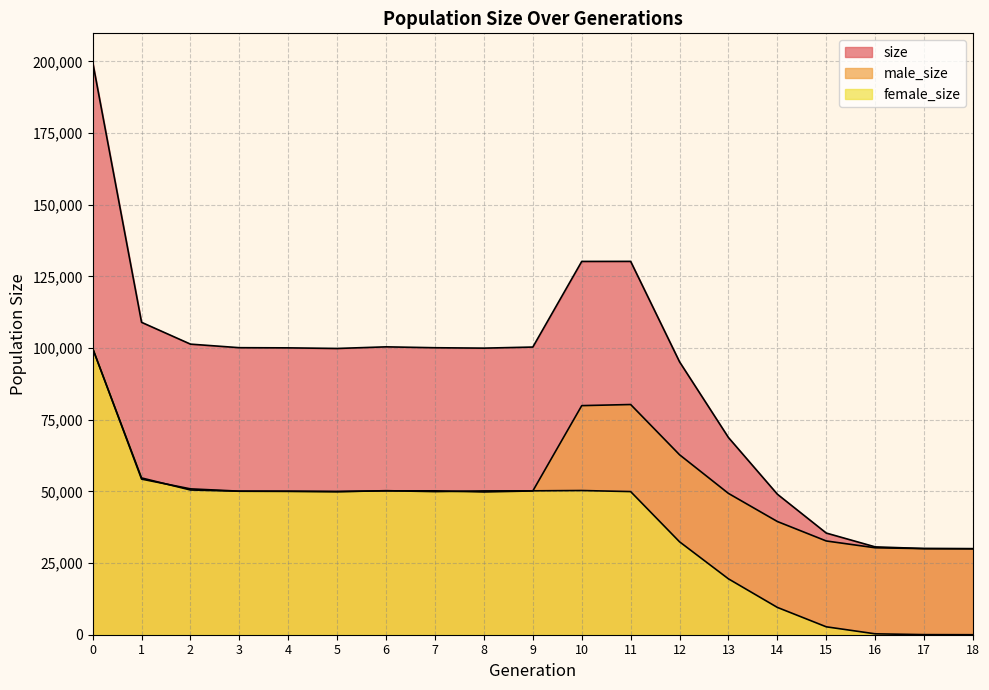

List the series in order of their peak value, highest first.

size, male_size, female_size